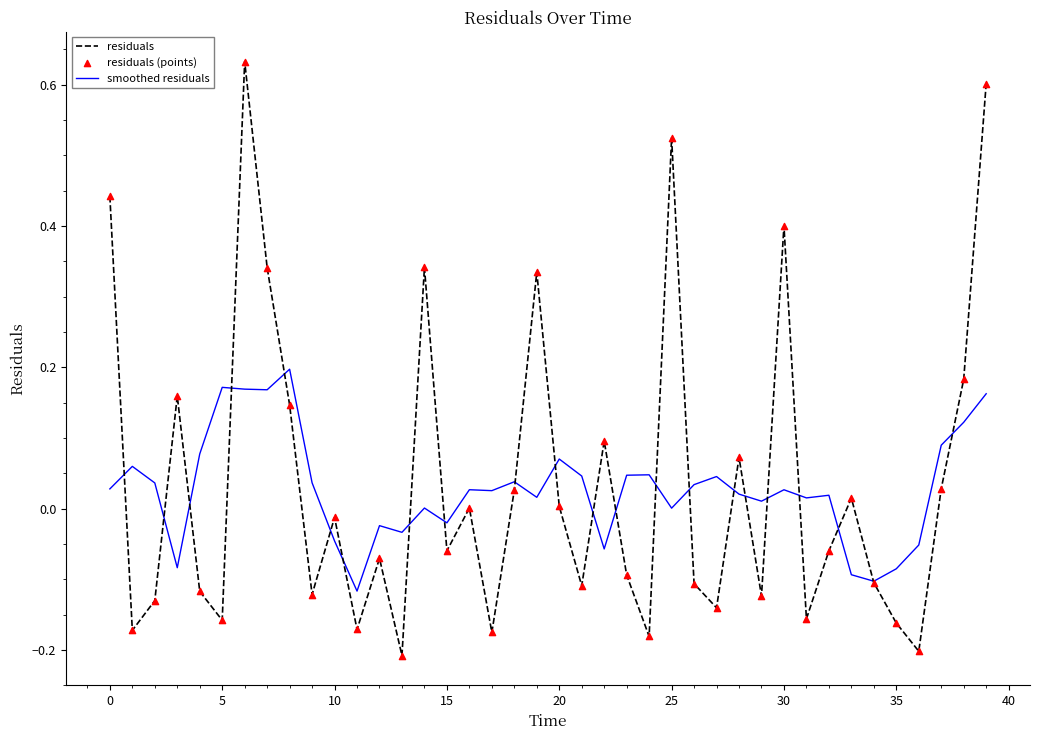

Which series has the largest total across all categories?

residuals